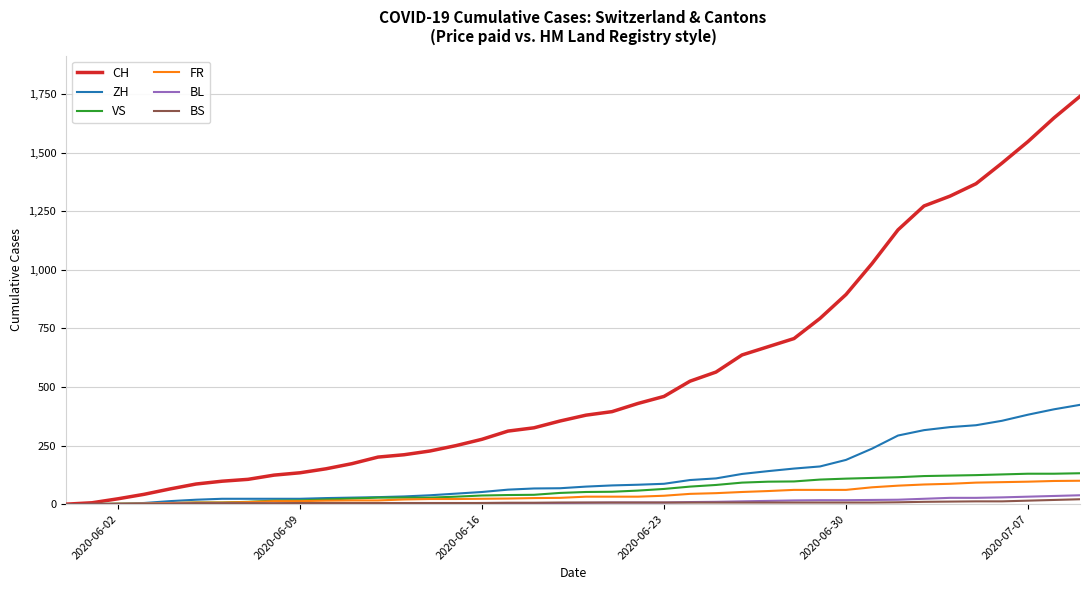

Which series has the largest total across all categories?

CH